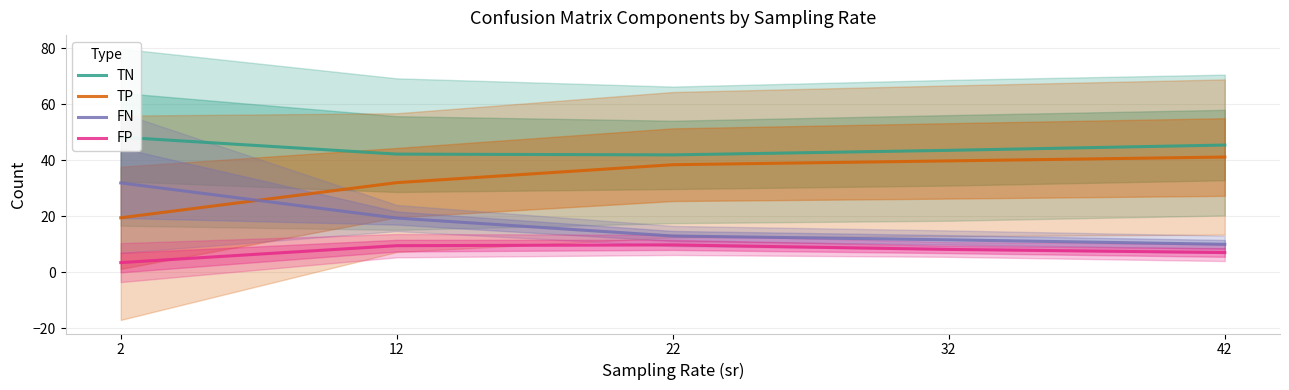

The value of FN at 2 is 31.9. True or false?

True